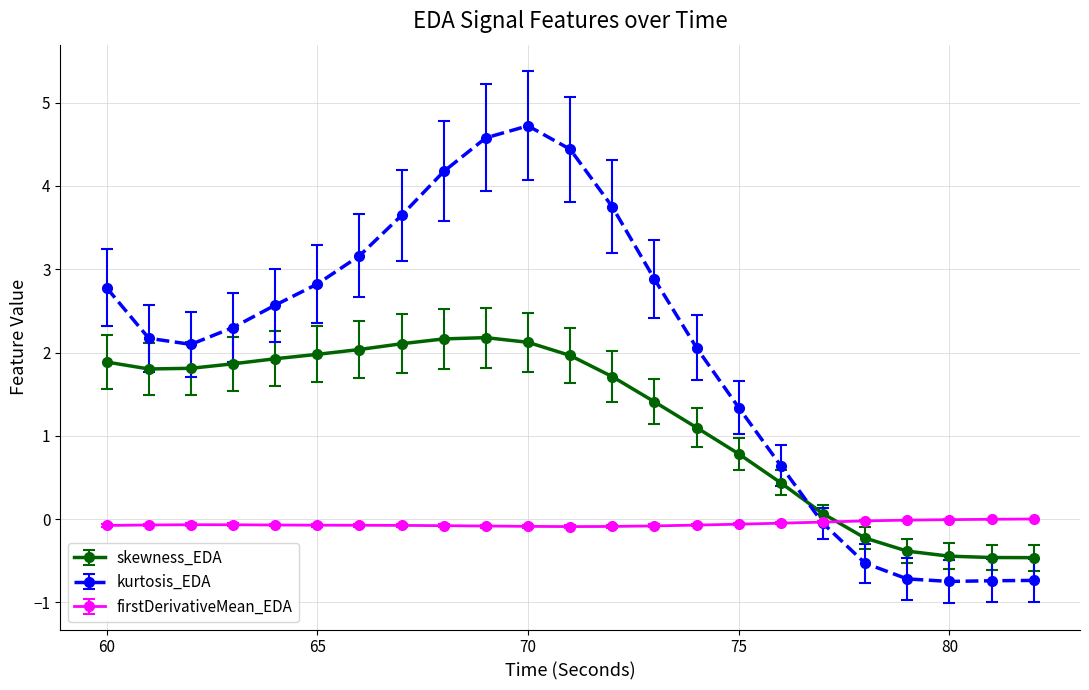

Which series ends up on top after the final intersection of firstDerivativeMean_EDA and skewness_EDA?

firstDerivativeMean_EDA